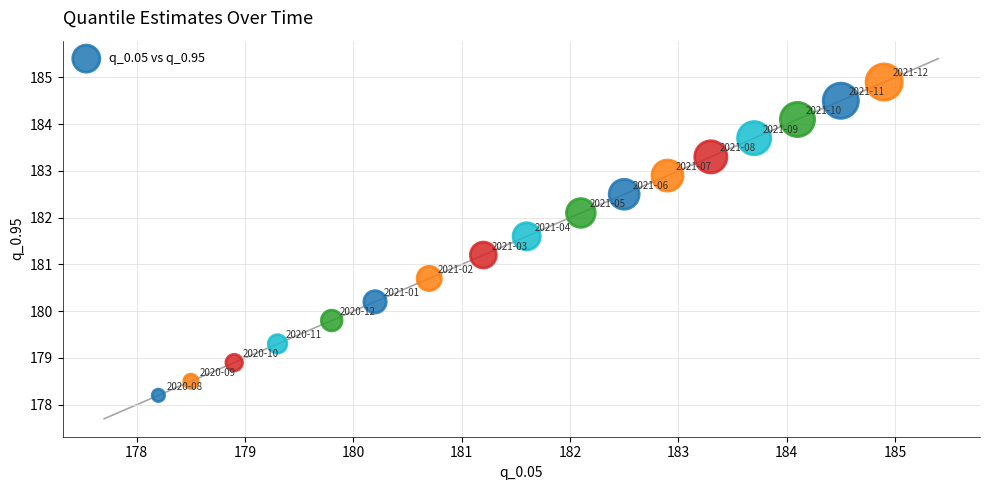

What is the range of Y values (max minus min)?

6.7